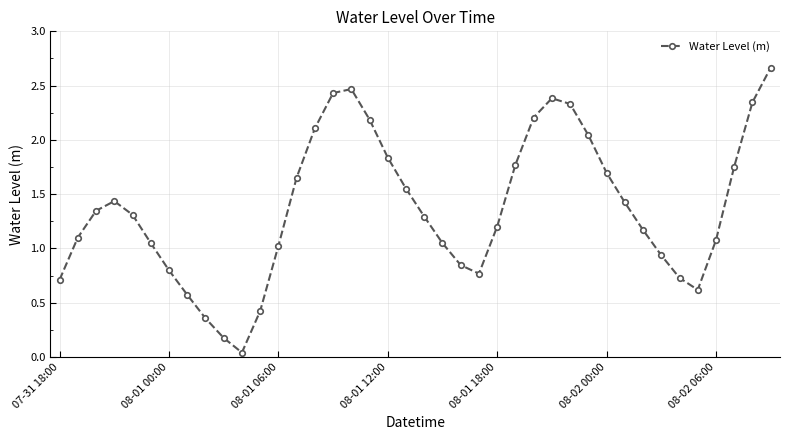

What is the difference between the maximum and minimum values?

2.6